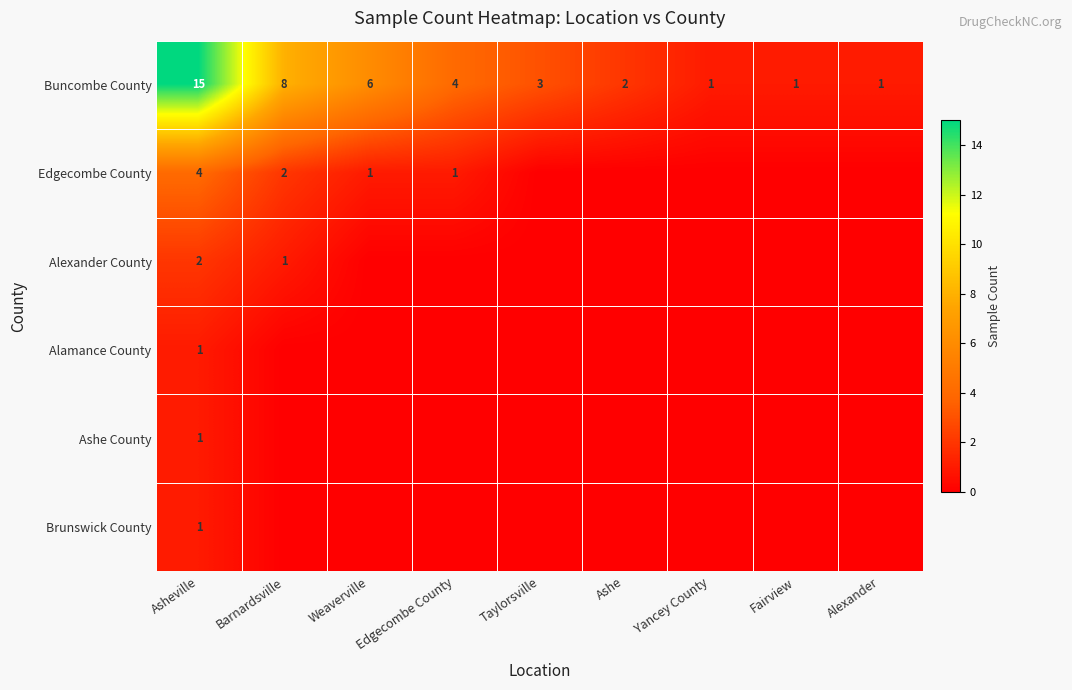

What is the approximate value of Buncombe County at Taylorsville?

3